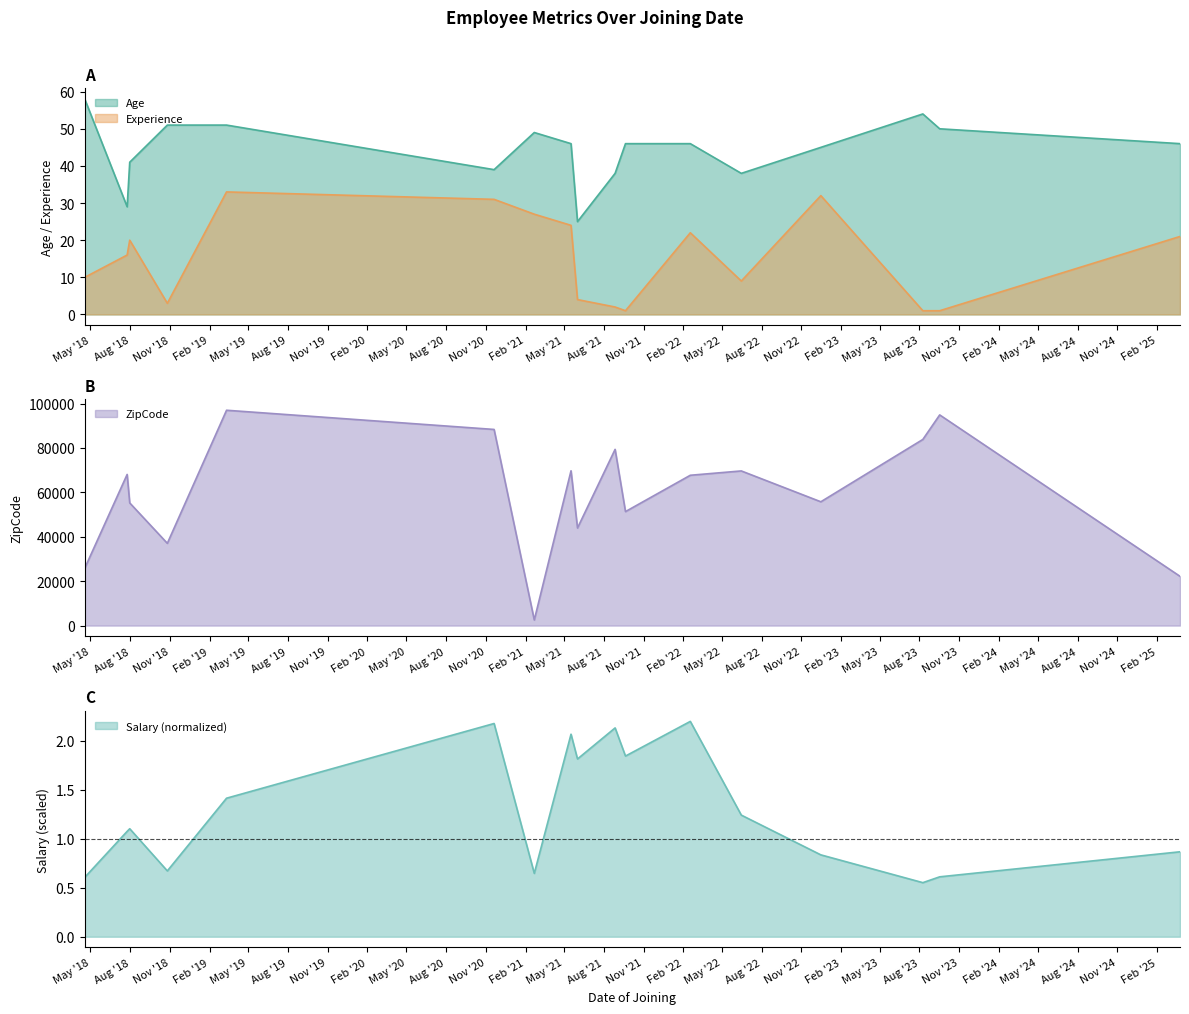

Between 2021-02-21 and 2023-09-17, which is larger?

2023-09-17